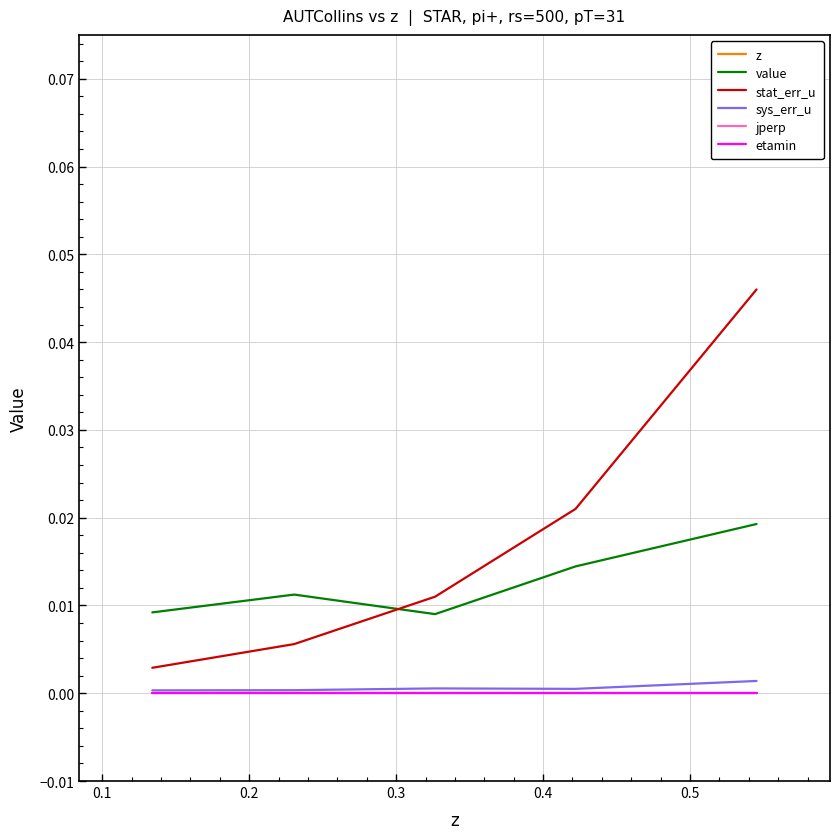

Count the number of categories in the chart.

5